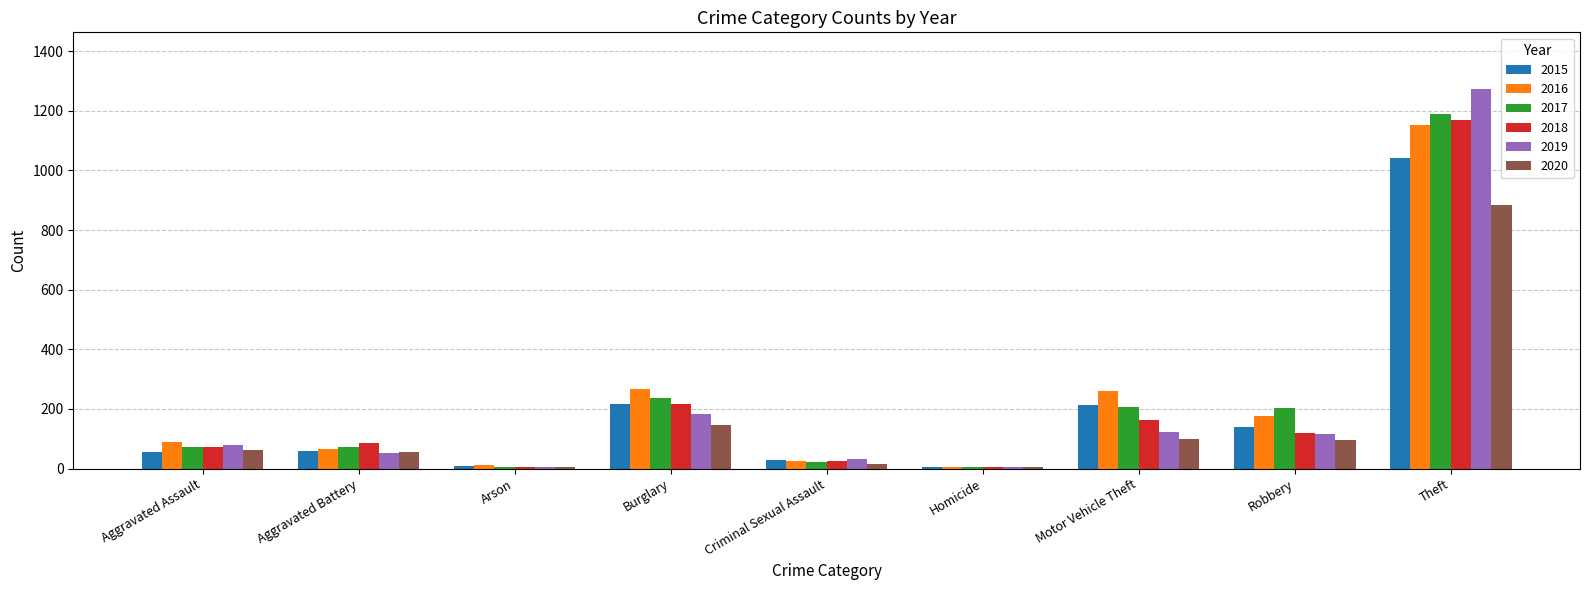

What is the greatest value displayed?

1272